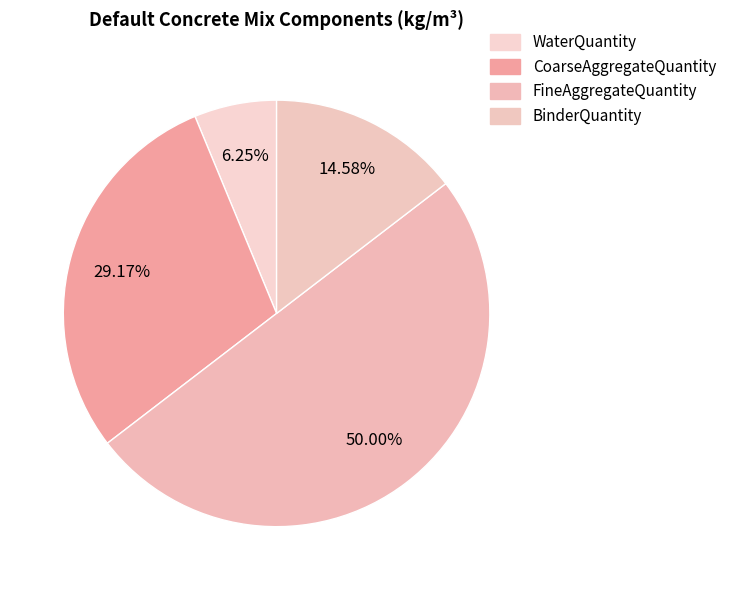

Do BinderQuantity and FineAggregateQuantity together represent more than half of the pie?

Yes